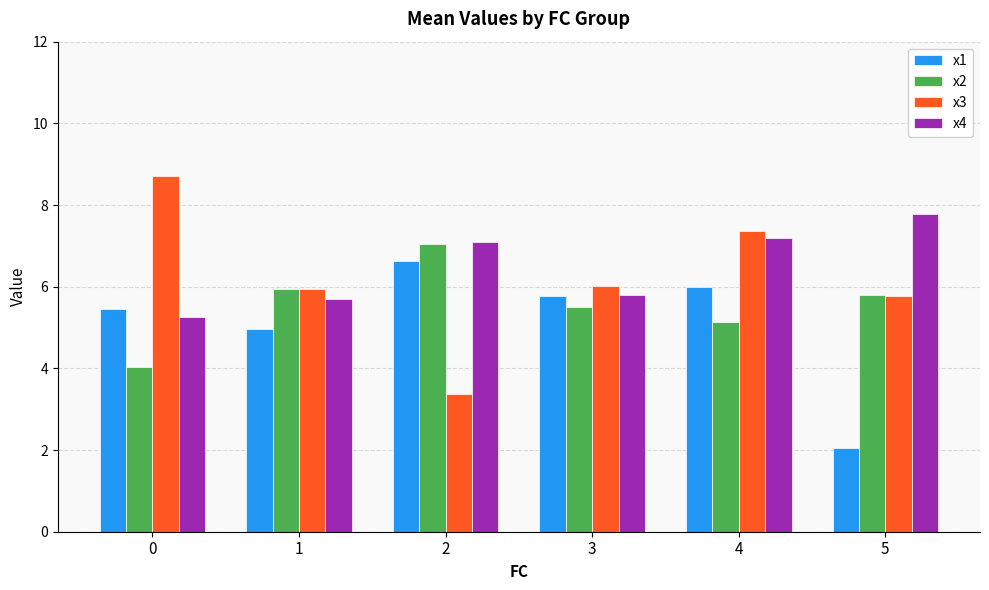

What is the average value of the x3 series?

6.2